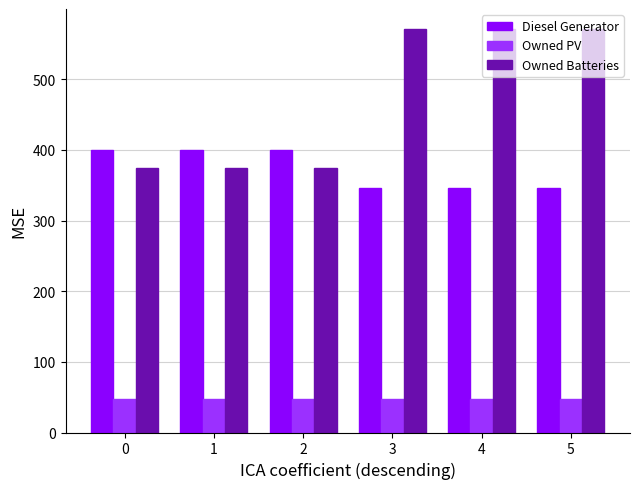

How many Diesel Generator values are between 346 and 400?

6